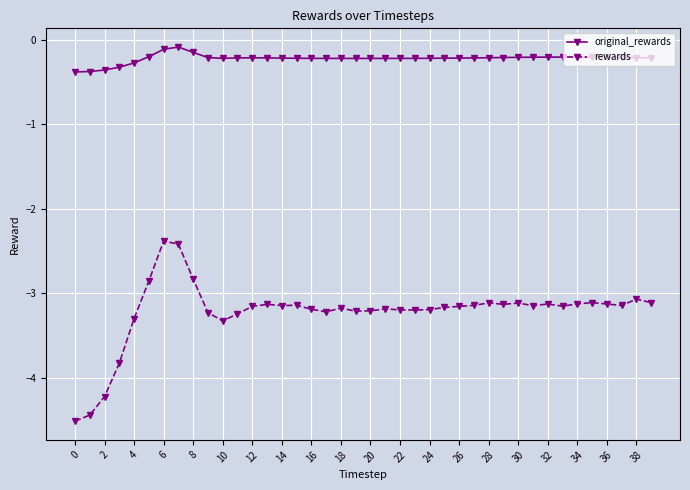

How many distinct data groups are displayed?

2